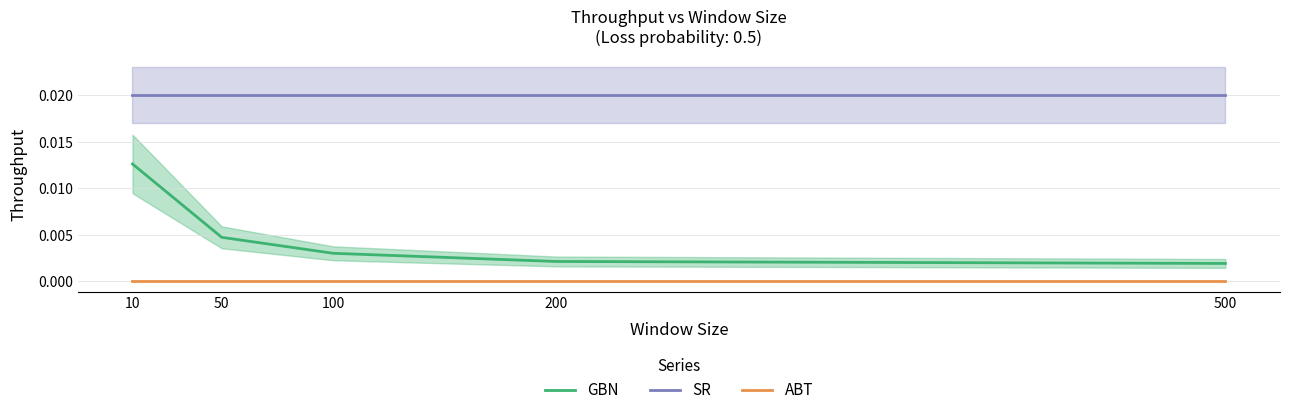

What are all the series names shown in the legend?

GBN, SR, ABT